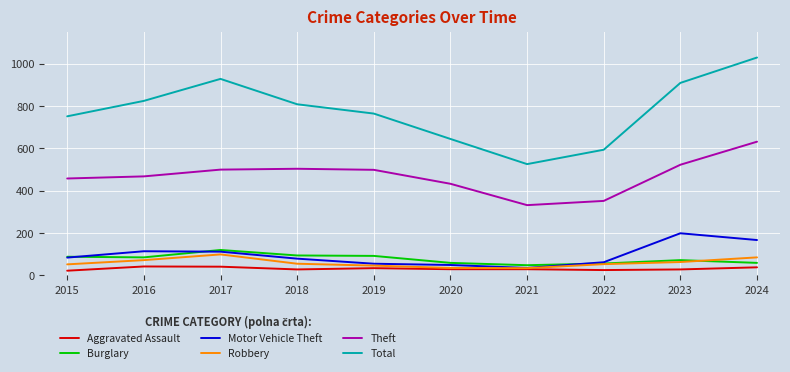

True or false: Total and Theft cross at least once.

False